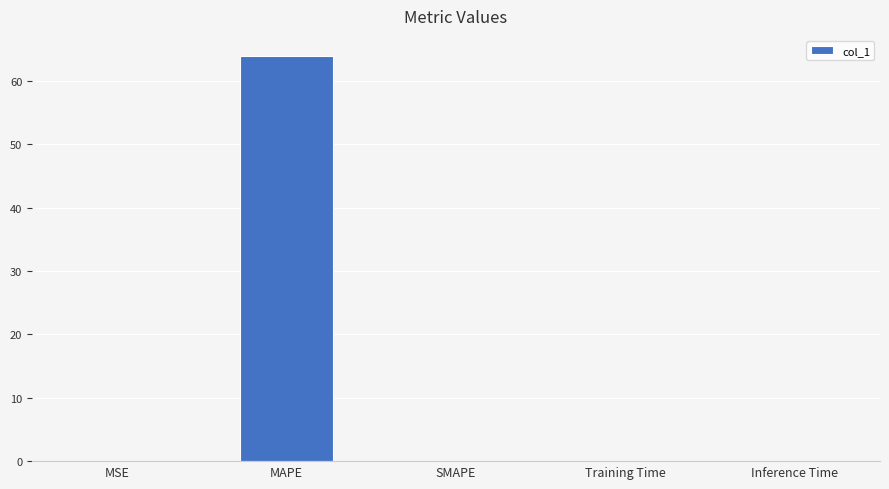

True or false: the data shows 21.0 at SMAPE.

False